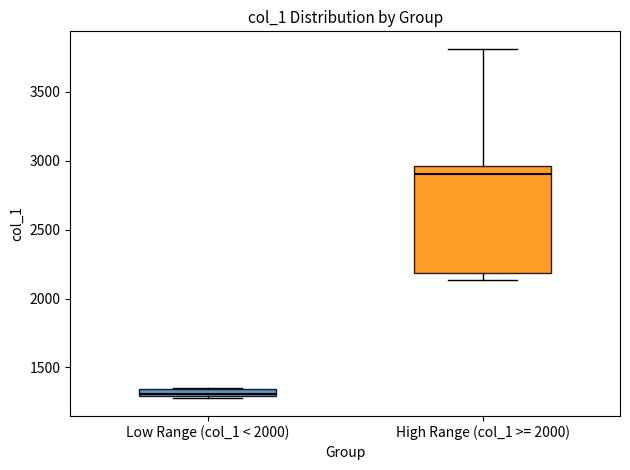

Which box's median line is the highest?

High Range (col_1 >= 2000)